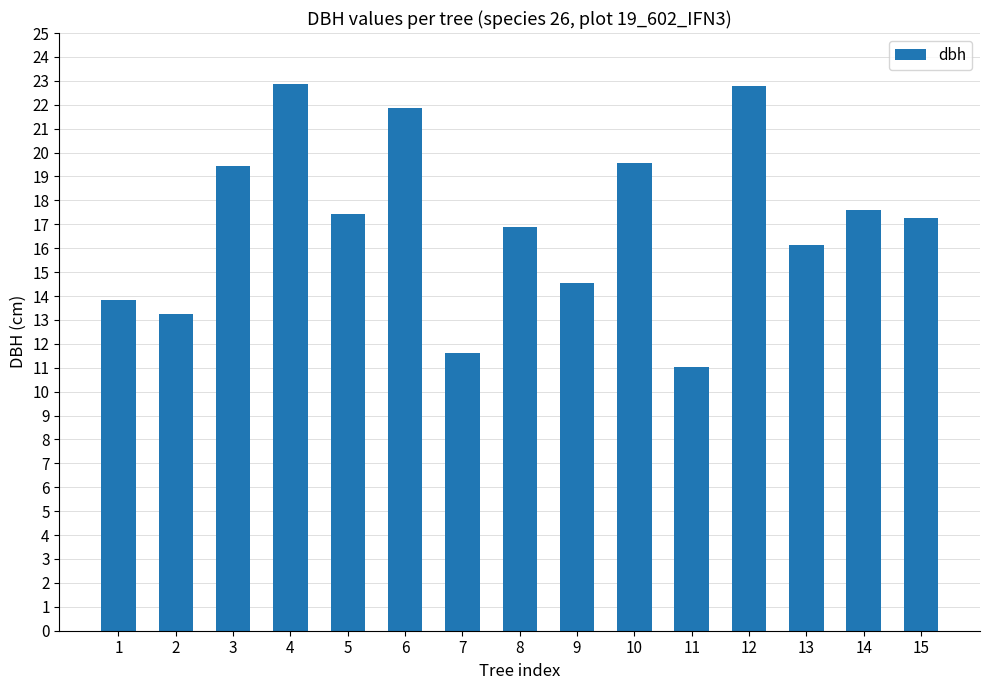

What is the difference between the maximum and minimum values?

11.8